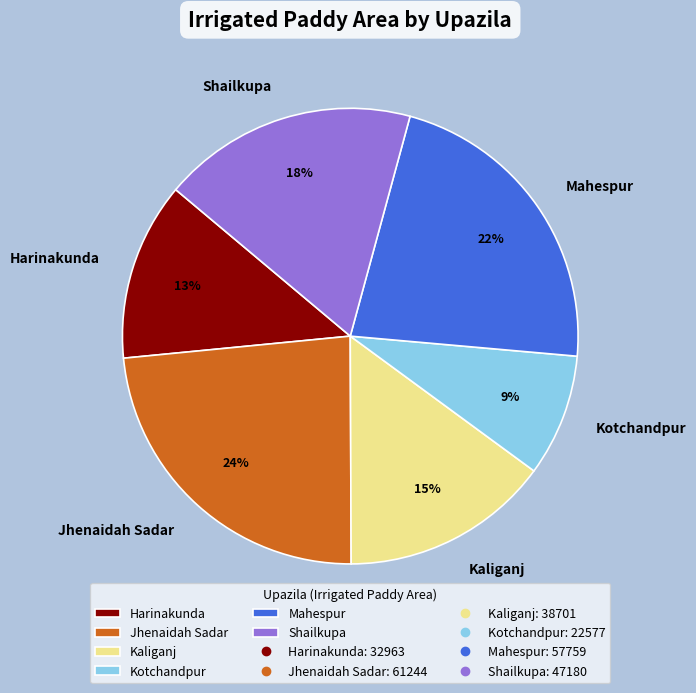

True or false: Jhenaidah Sadar accounts for 12% of the total.

False